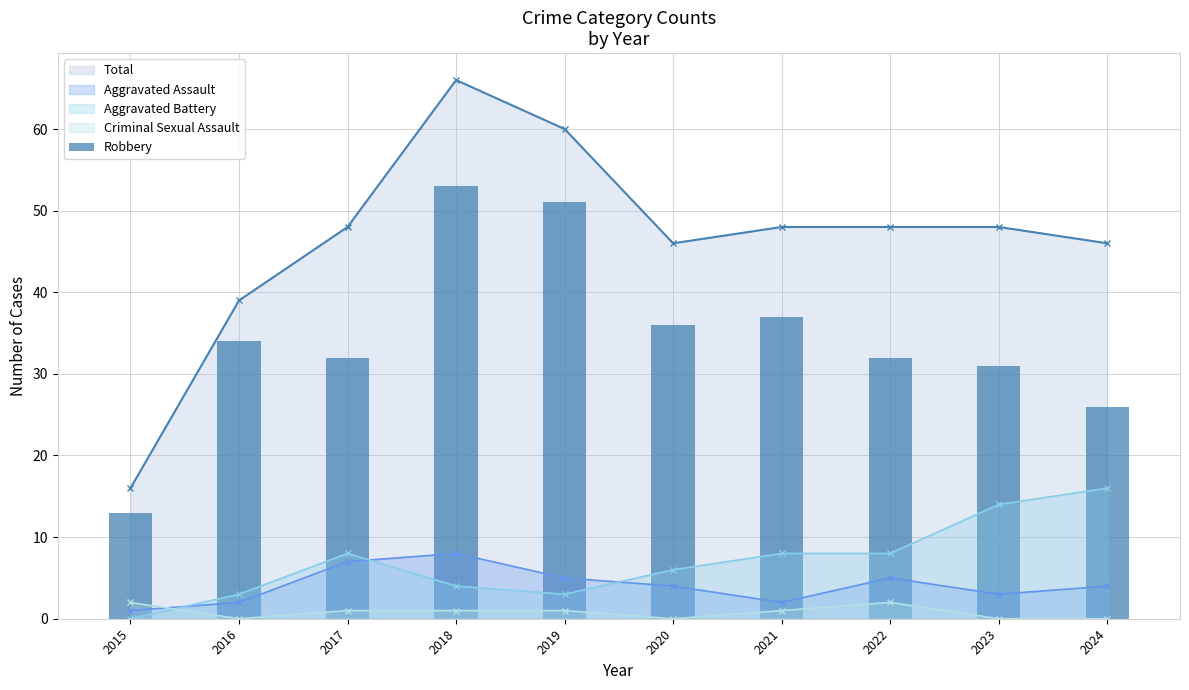

True or false: Aggravated Assault has a value of 2 at 2016.

True